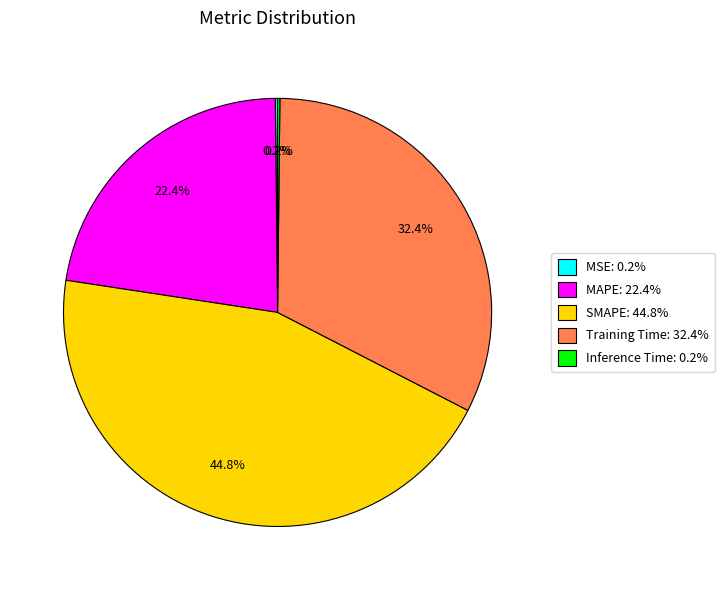

Is there a majority slice in this chart?

No